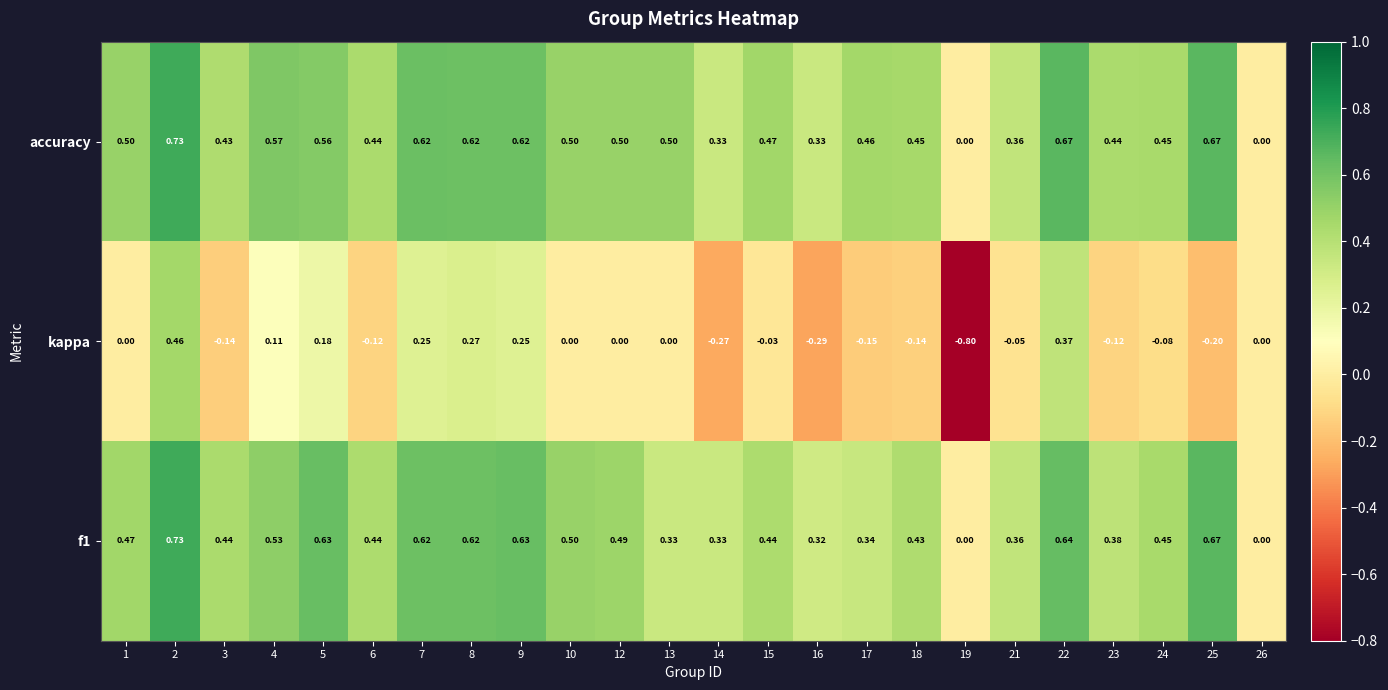

Which series has the largest total across all categories?

accuracy